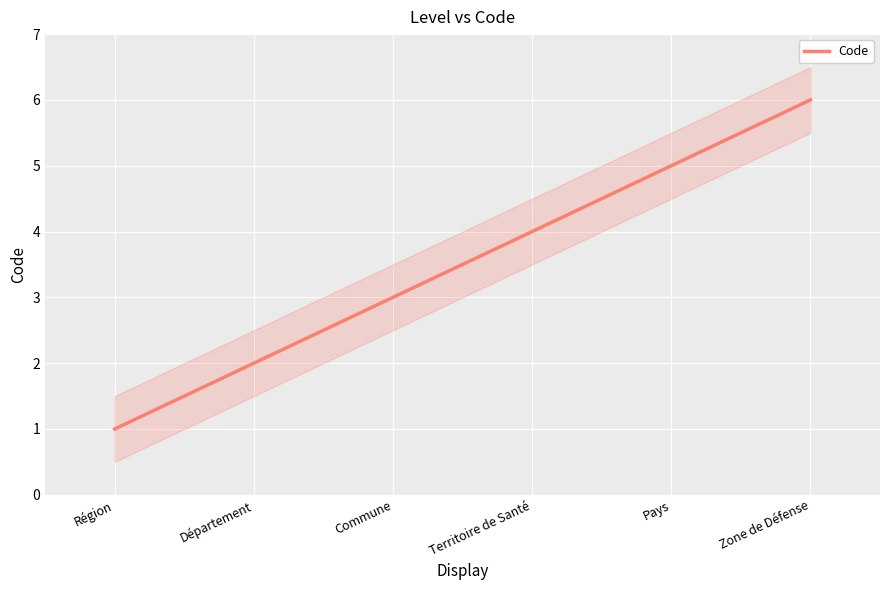

Reading left to right, list all the values displayed in this chart.

Région=1	Département=2	Commune=3	Territoire de Santé=4	Pays=5	Zone de Défense=6